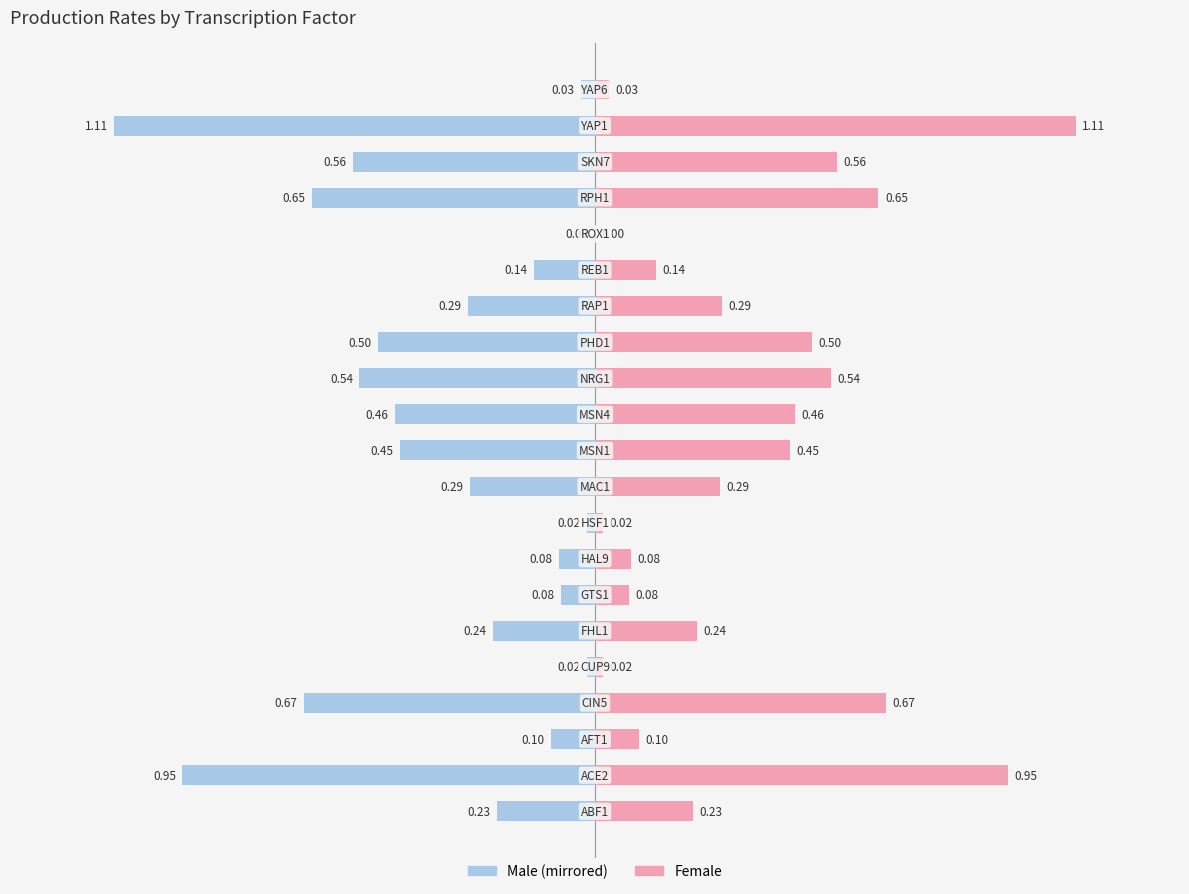

Does the chart contain stacked bars?

No